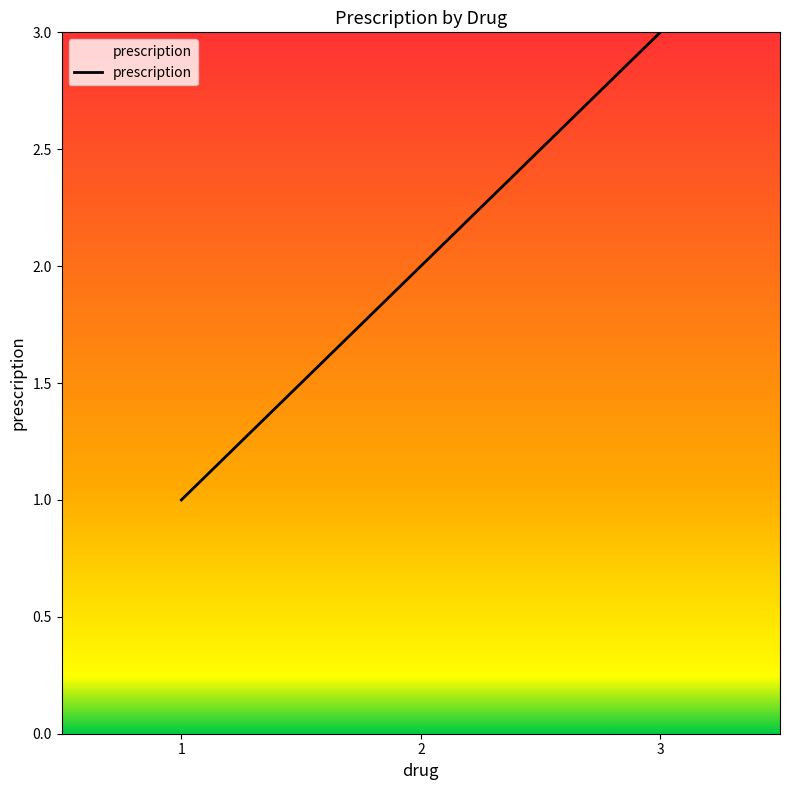

How many lines are shown in the chart?

1